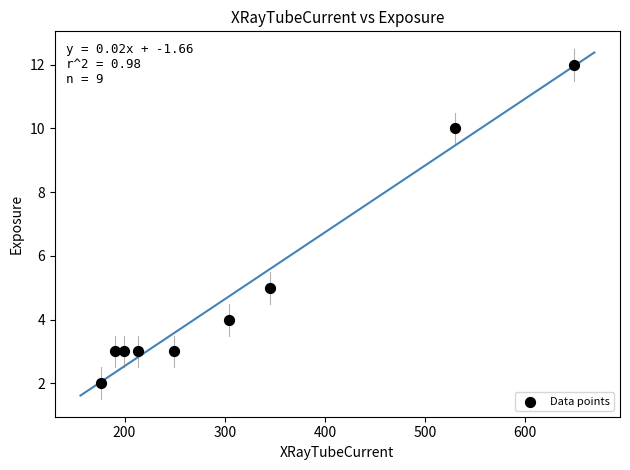

What is the average X value?

317